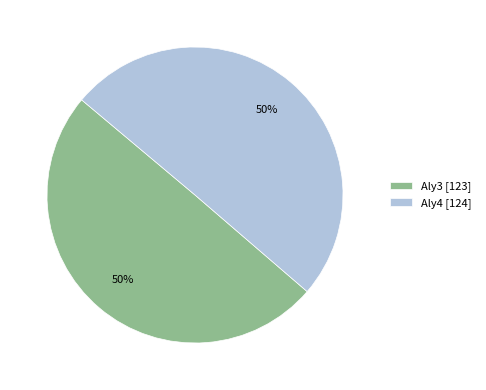

To the nearest percent, what portion does Aly4 [124] represent?

50%